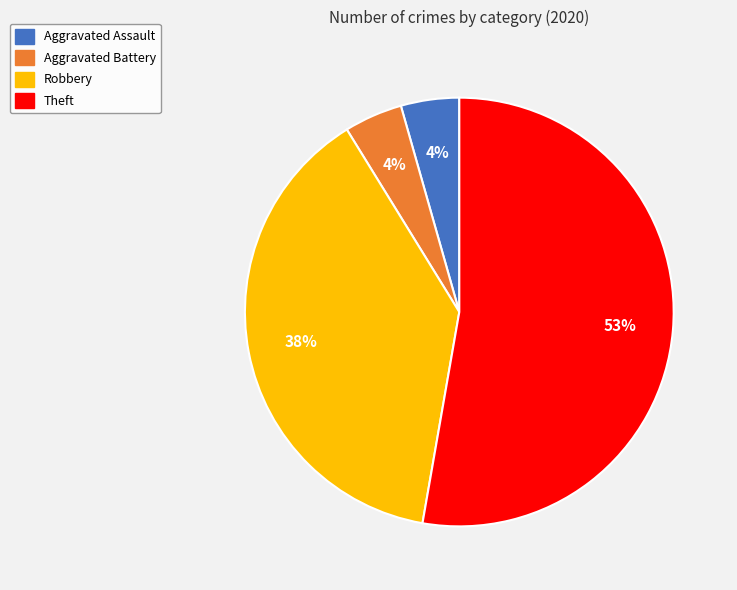

Between Aggravated Assault and Theft, which is larger?

Theft